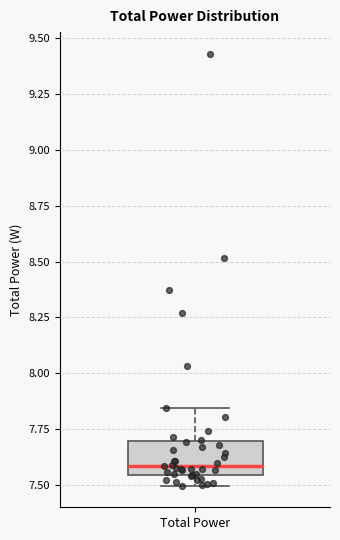

Where does the median line of the box for Total Power sit on the y-axis? The values are not printed on the chart, so give them approximately, as read against the axis.

7.60